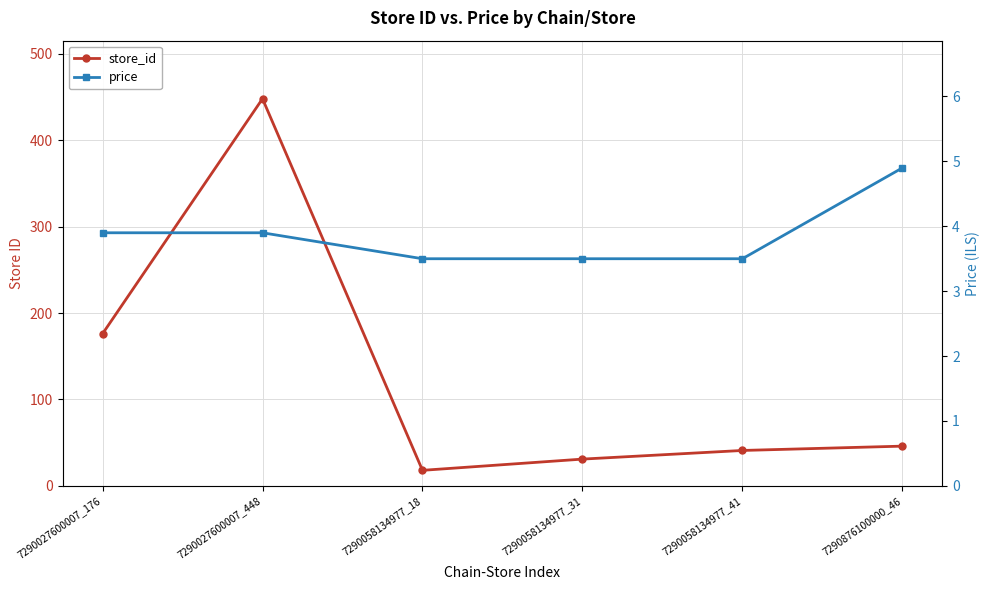

True or false: store_id has a value of 31.0 at 7290058134977_31.

True